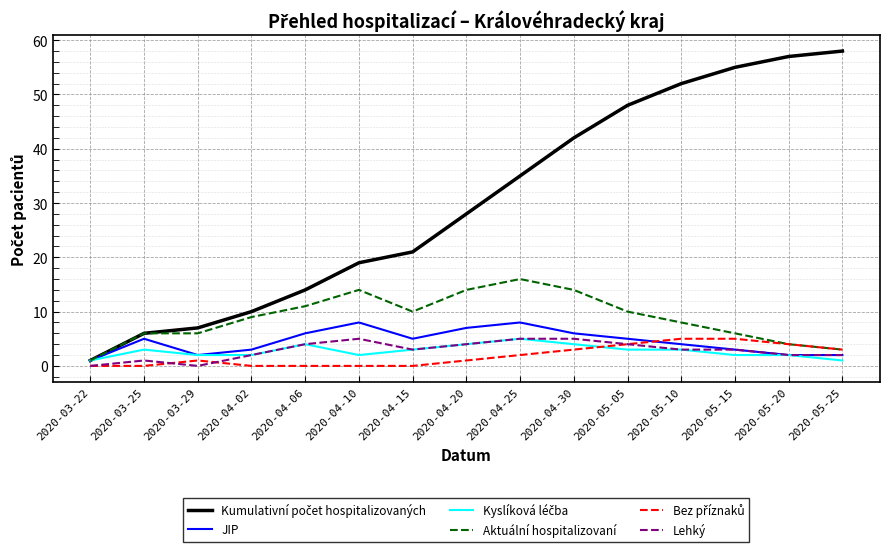

What position from the right is 2020-04-02?

12